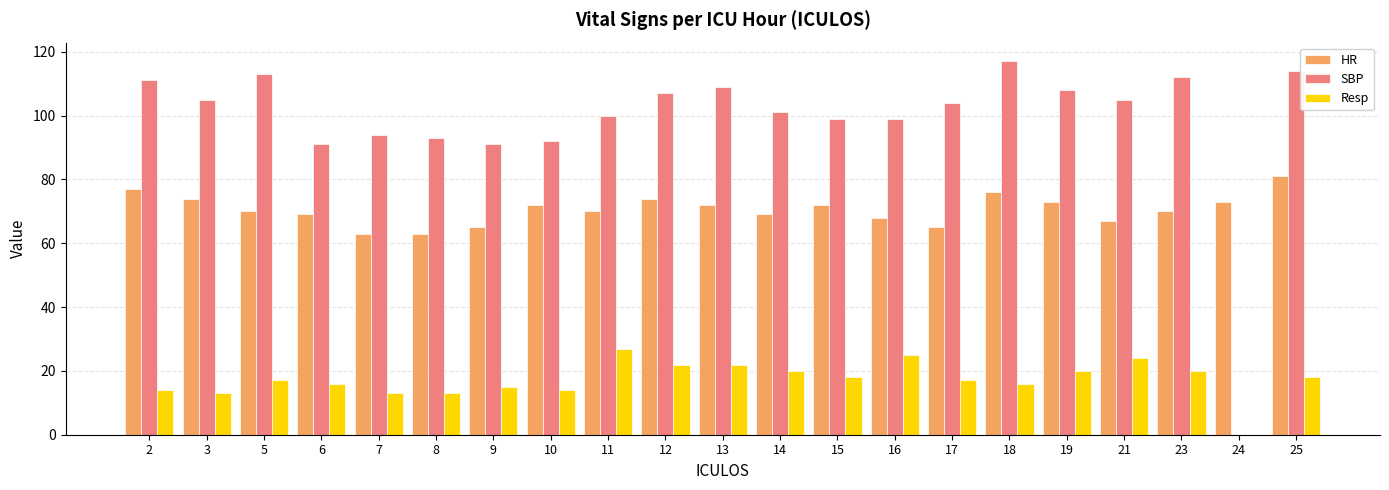

The value of Resp at 9 is 20. True or false?

False